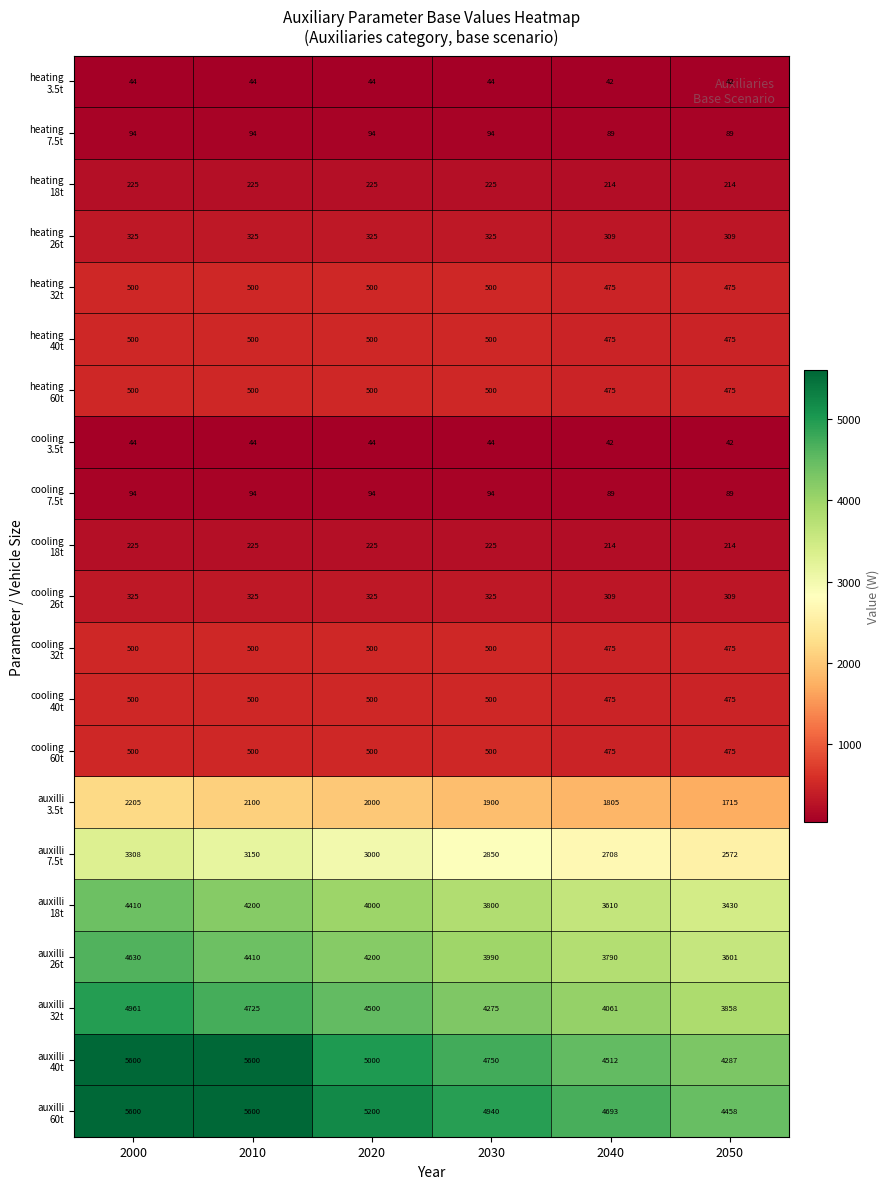

What is the difference between the highest and lowest values at 2040?

4651